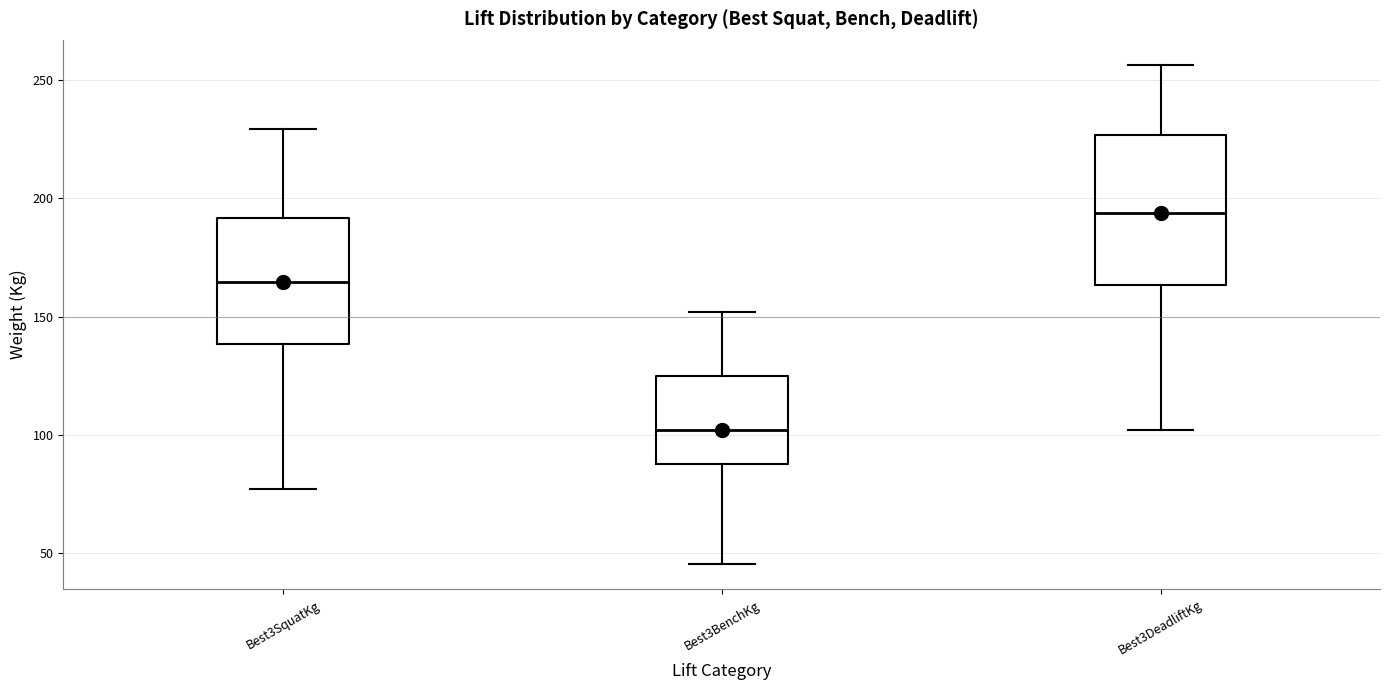

Where does the median line of the box for Best3BenchKg sit on the y-axis? The values are not printed on the chart, so give them approximately, as read against the axis.

100